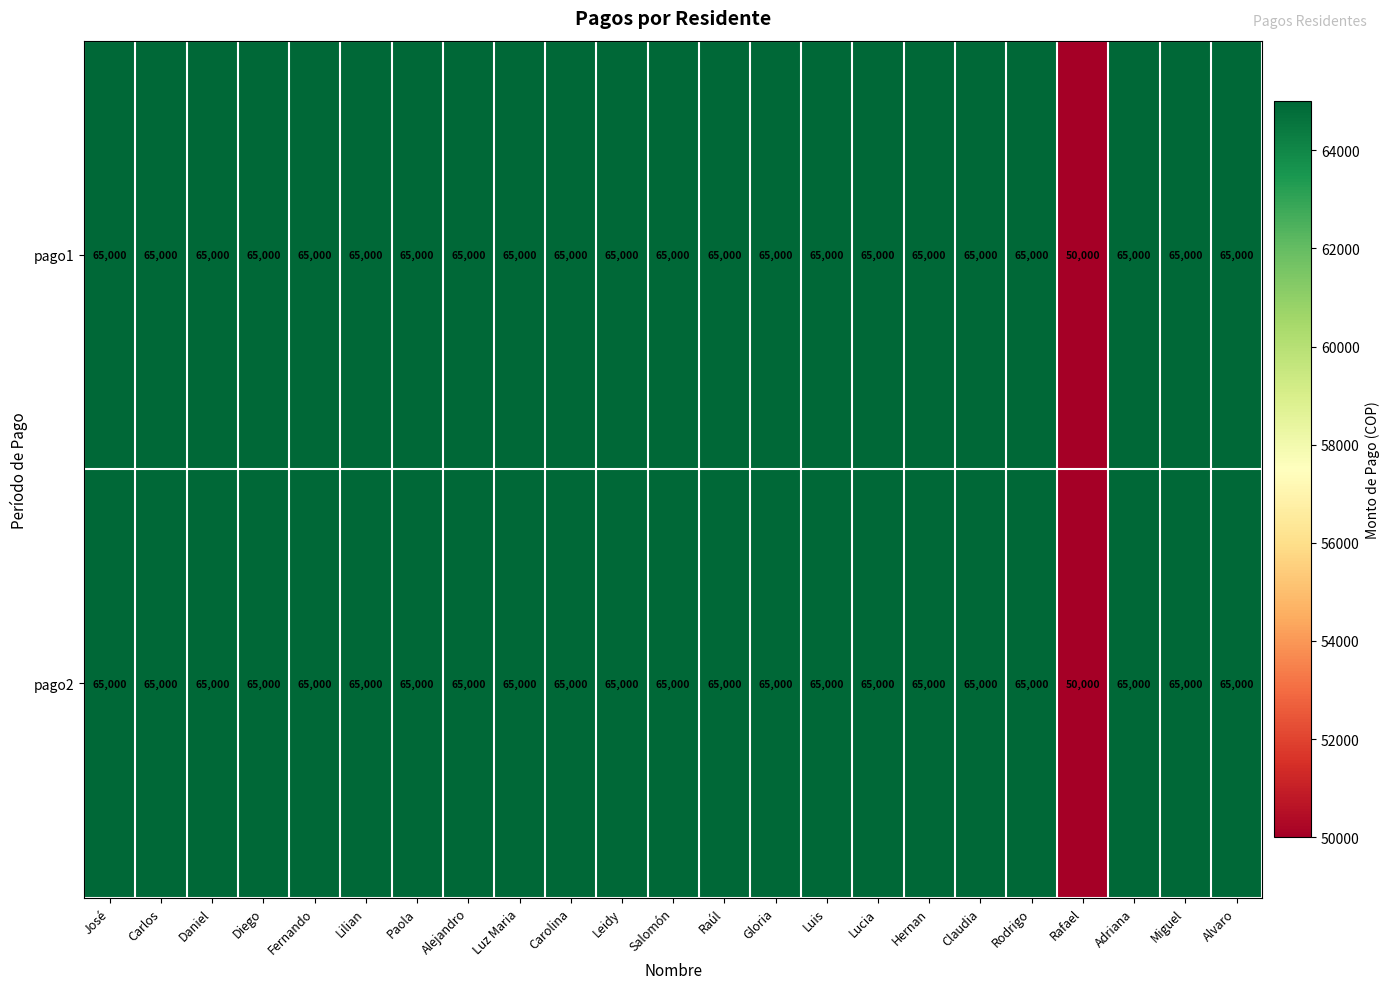

What is the total value across all series at Miguel?

130000